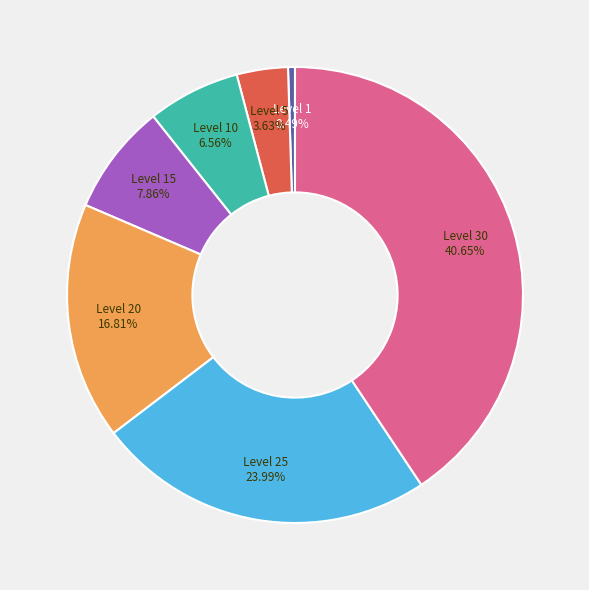

What is the smallest slice in the pie chart?

Level 1